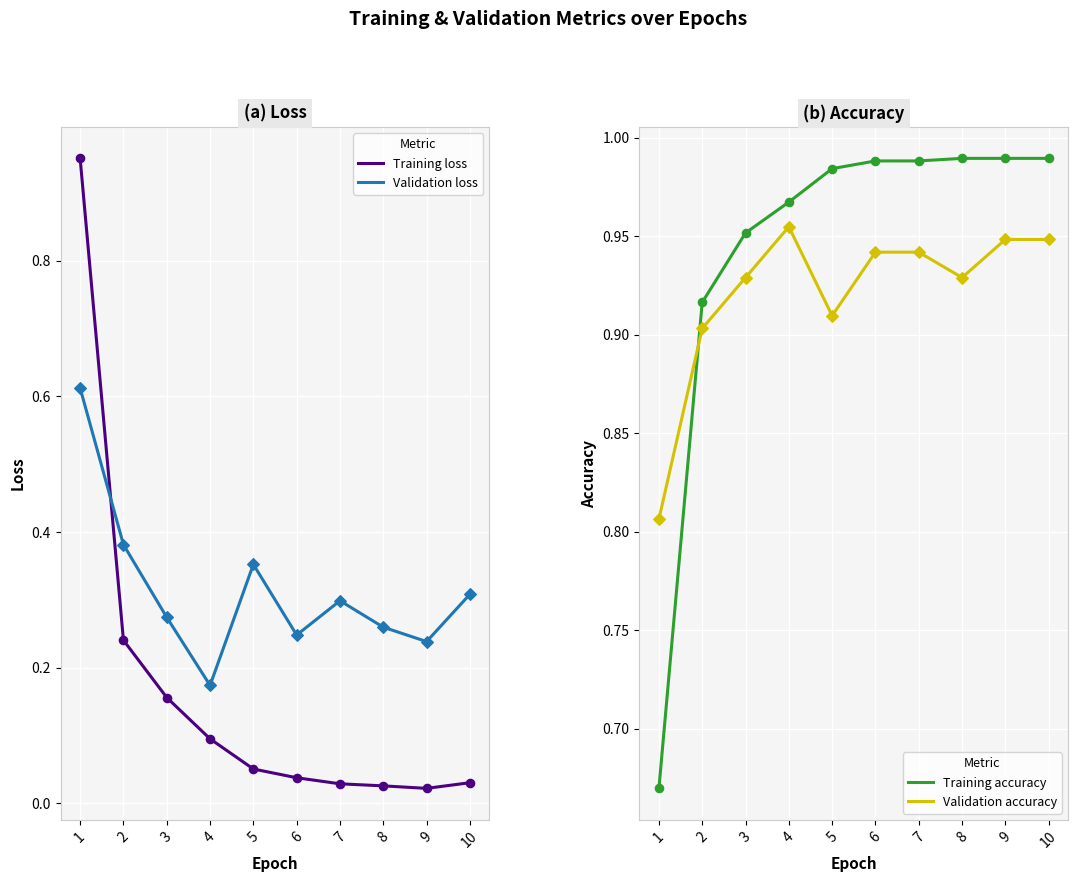

Which series has the largest total across all categories?

Training accuracy